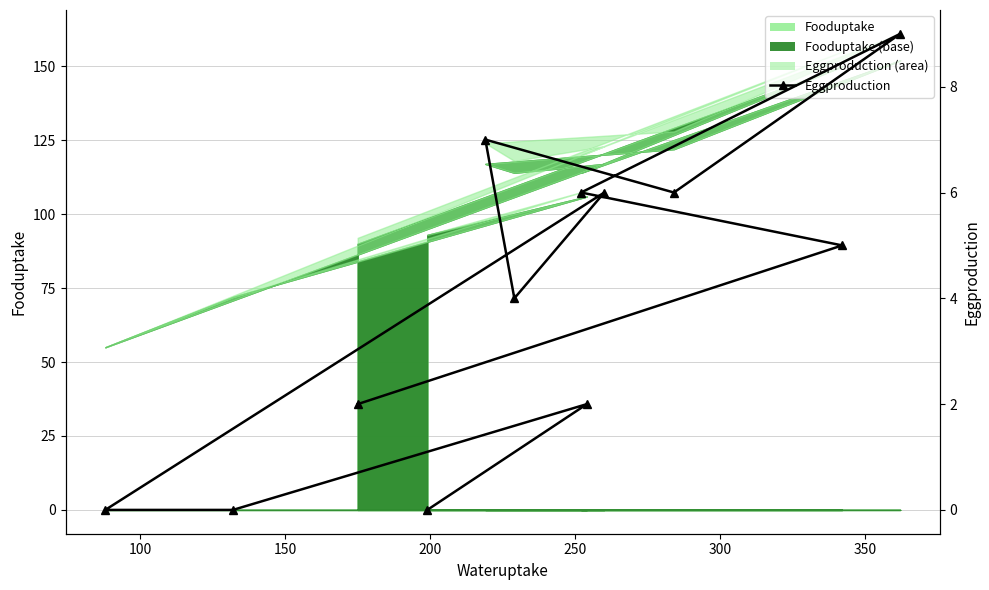

What position from the left is 200?

4